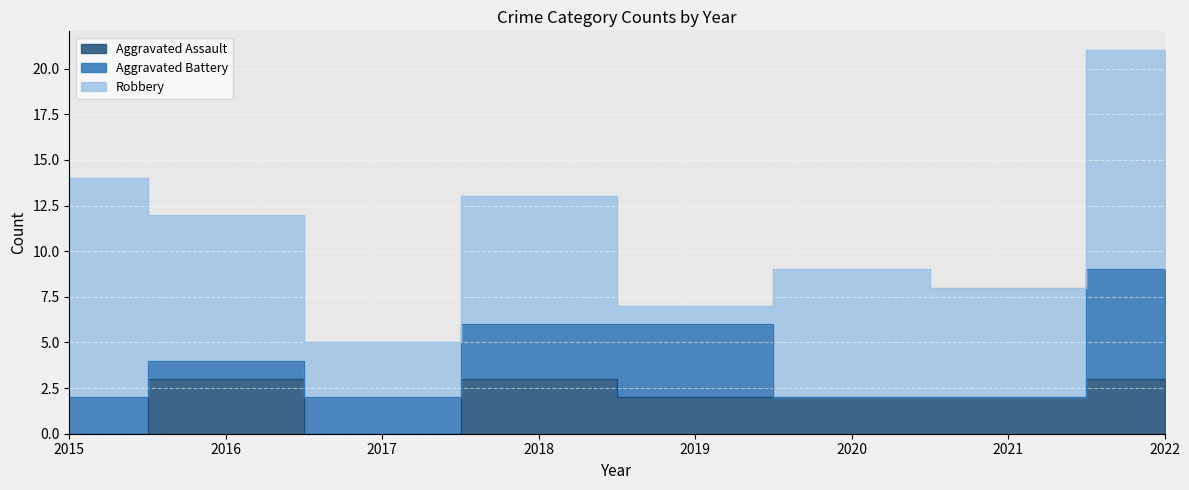

How many values in the Robbery series exceed 7?

3